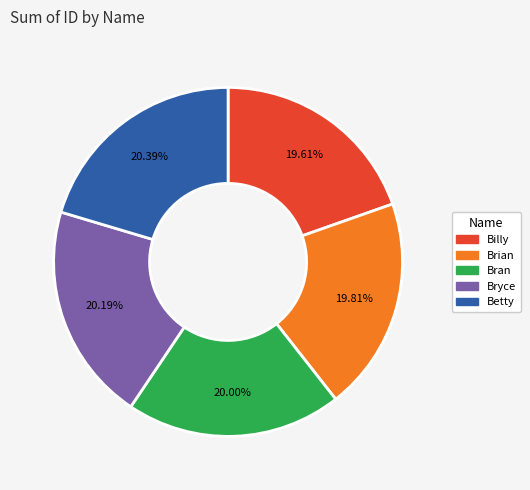

What is the ratio of the value at Betty to the value at Brian?

1.0